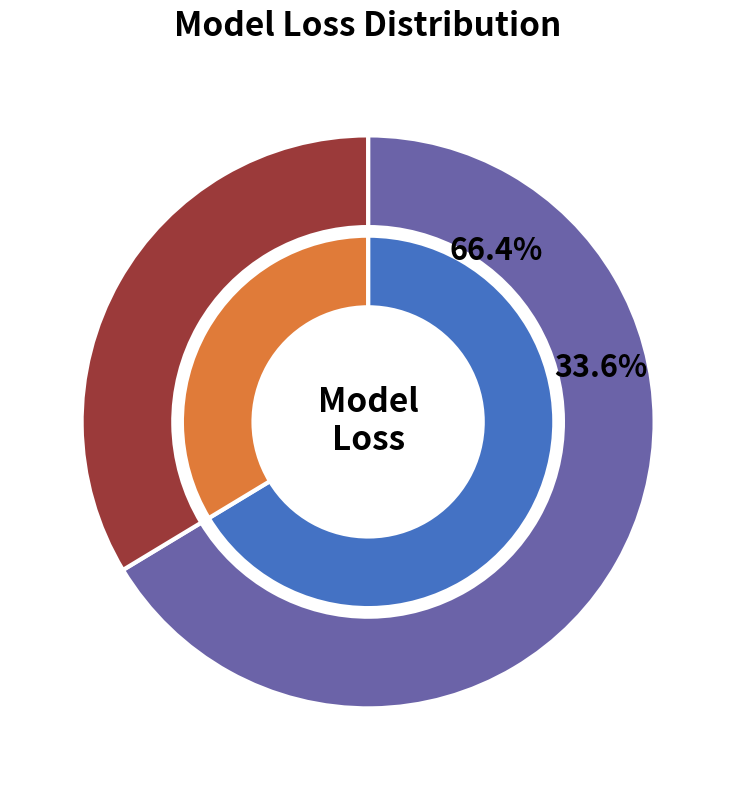

How many segments does this pie chart have?

2